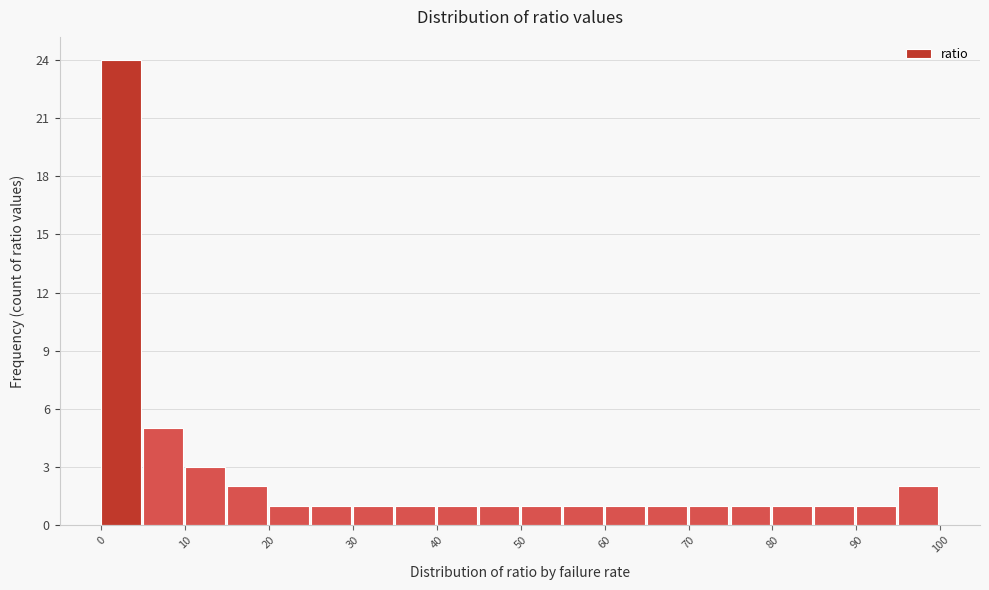

Reading left to right, transcribe this chart: for each bar, give the range it covers on the x-axis and its height. The values are not printed on the chart, so give them approximately, as read against the axis.

0 to 5: 24
5 to 10: 5
10 to 15: 3
15 to 20: 2
20 to 25: 1
25 to 30: 1
30 to 35: 1
35 to 40: 1
40 to 45: 1
45 to 50: 1
50 to 55: 1
55 to 60: 1
60 to 65: 1
65 to 70: 1
70 to 75: 1
75 to 80: 1
80 to 85: 1
85 to 90: 1
90 to 95: 1
95 to 100: 2